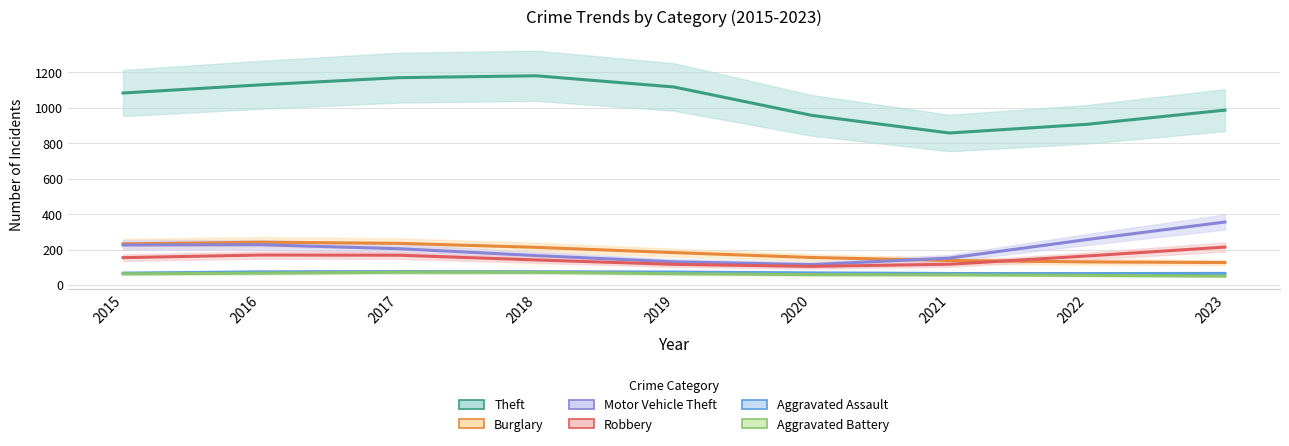

Between 2015 and 2018, which series saw the biggest shift?

Theft